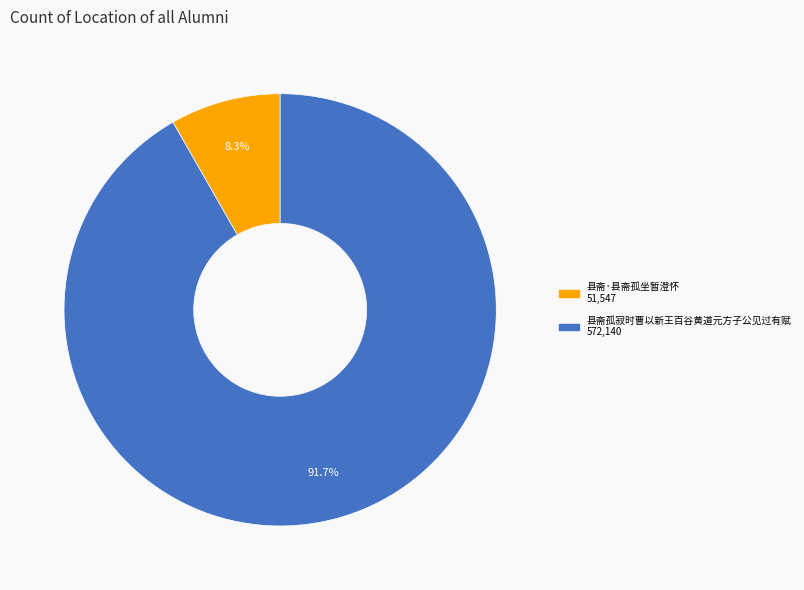

Which category accounts for the majority?

县斋孤寂时曹以新王百谷黄道元方子公见过有赋